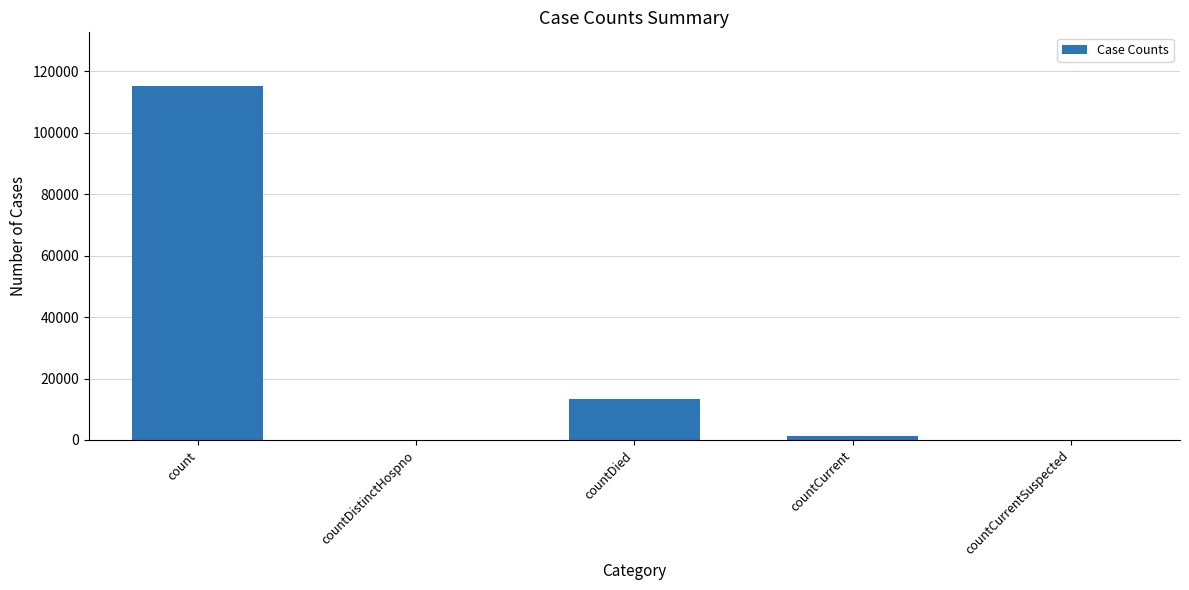

What is the ratio of the value at count to the value at countDied?

8.6